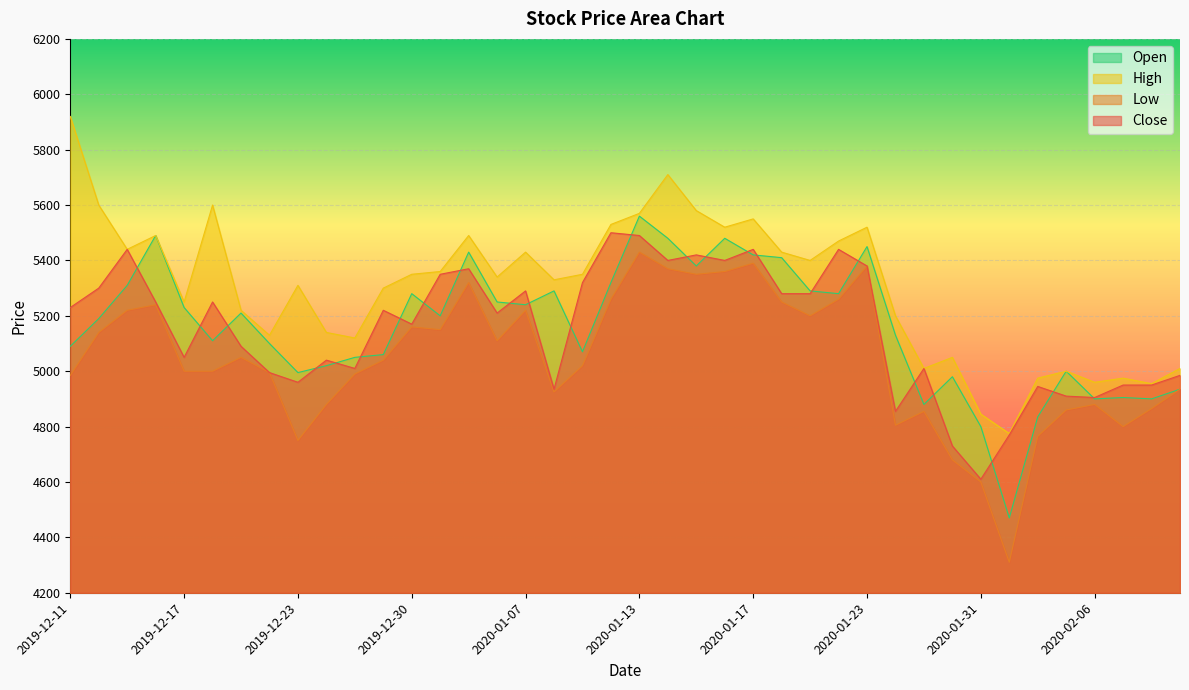

How many data points in High are above 5350?

18